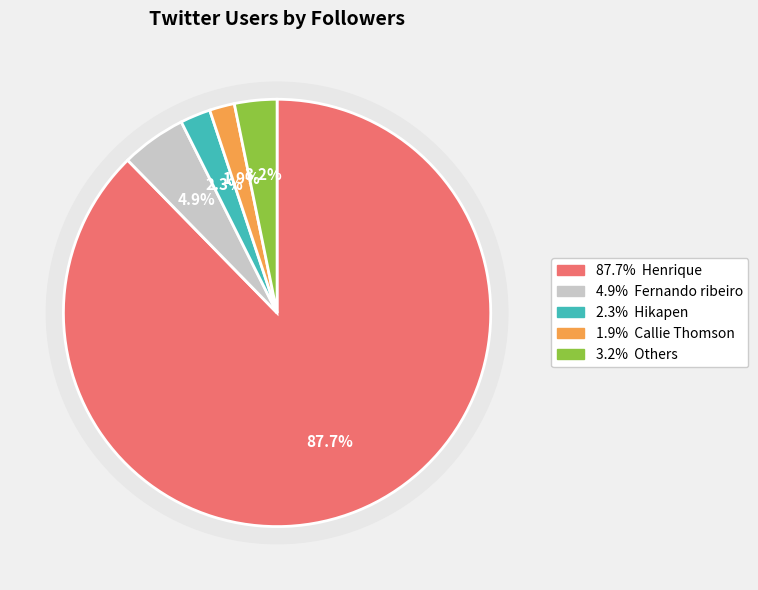

Which category accounts for the majority?

Henrique